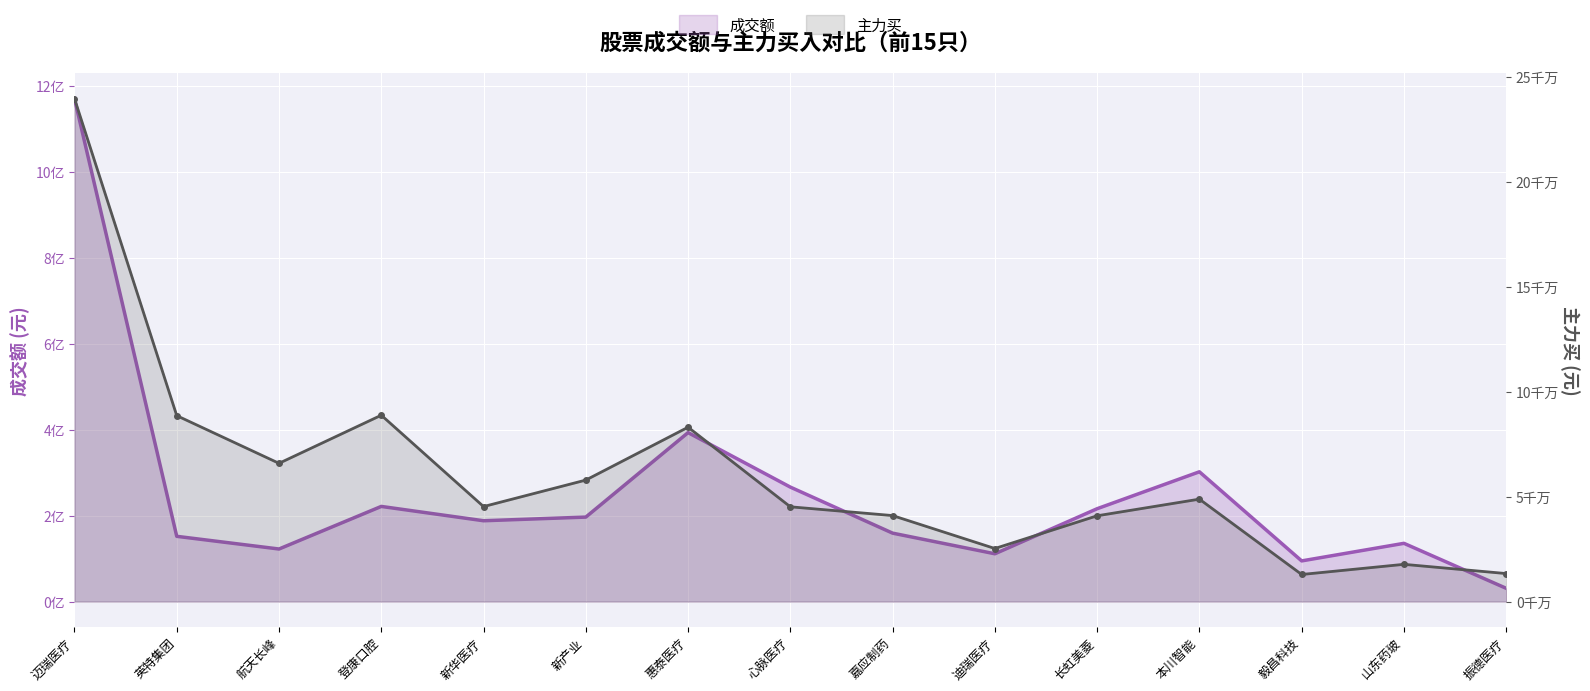

What is the lowest value of the 成交额 series?

30857668